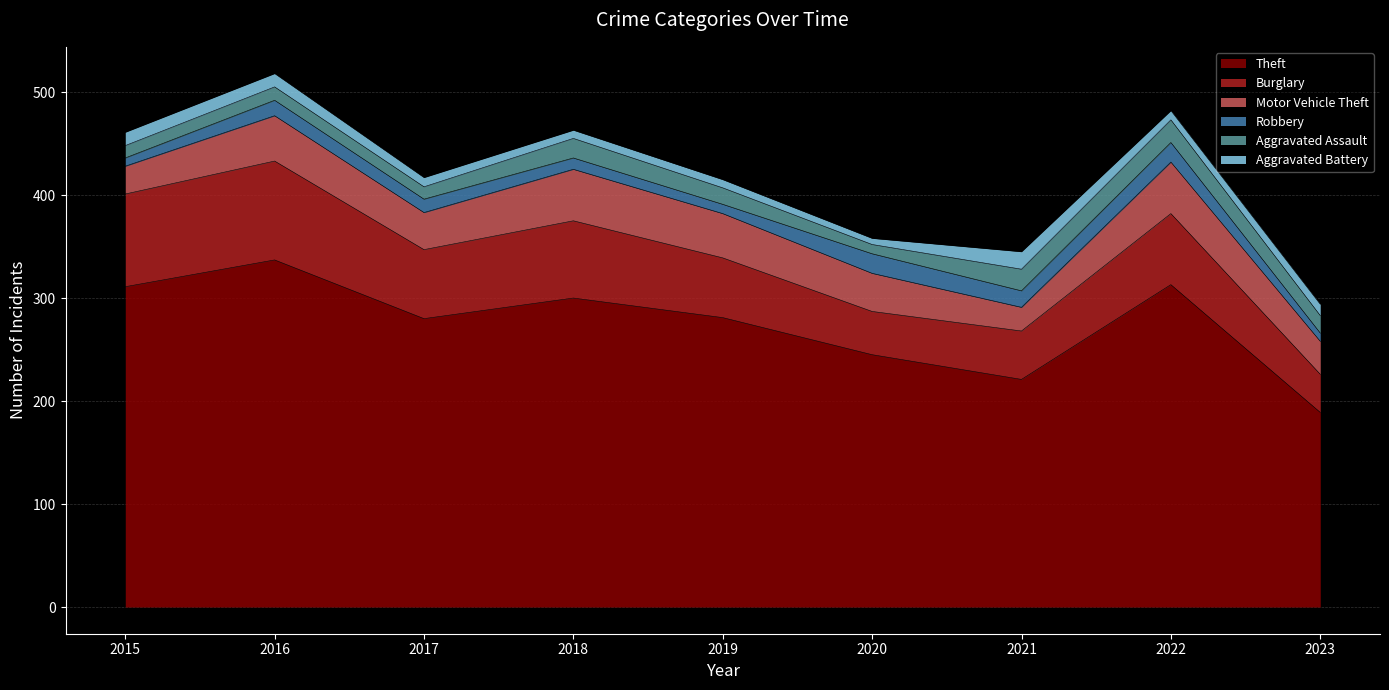

True or false: Aggravated Battery has a value of 8 at 2019.

True